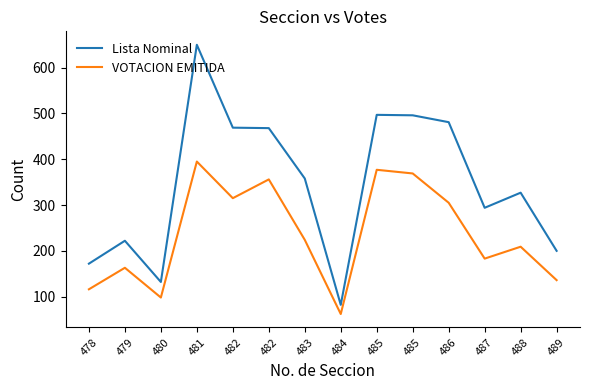

What is the spread (max minus min) of values at 486?

176